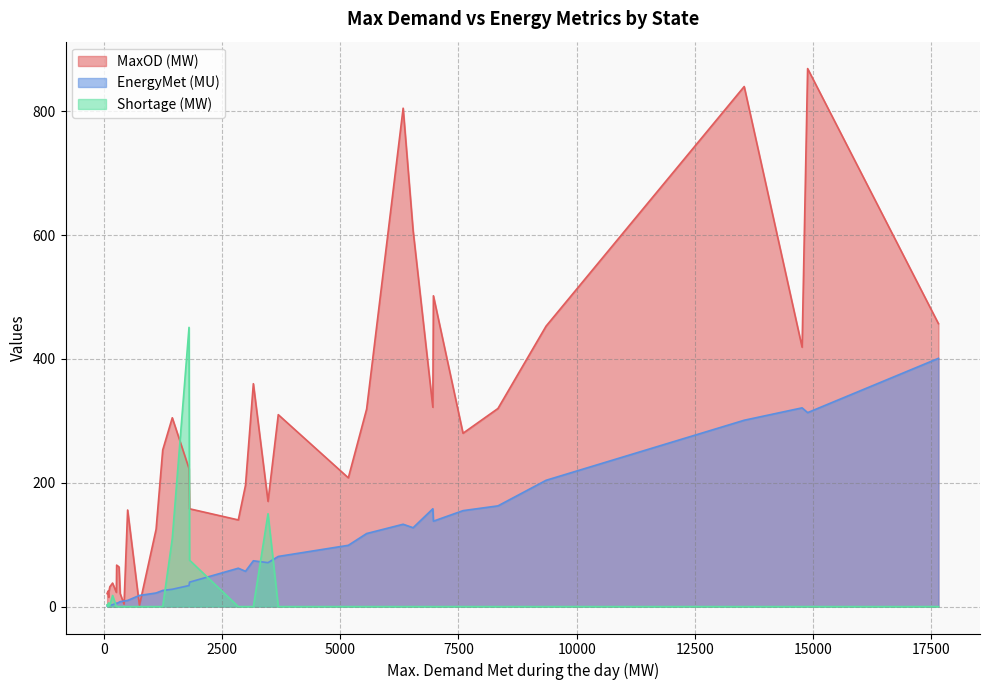

Rank the series by their average value, from lowest to highest.

Shortage (MW), EnergyMet (MU), MaxOD (MW)